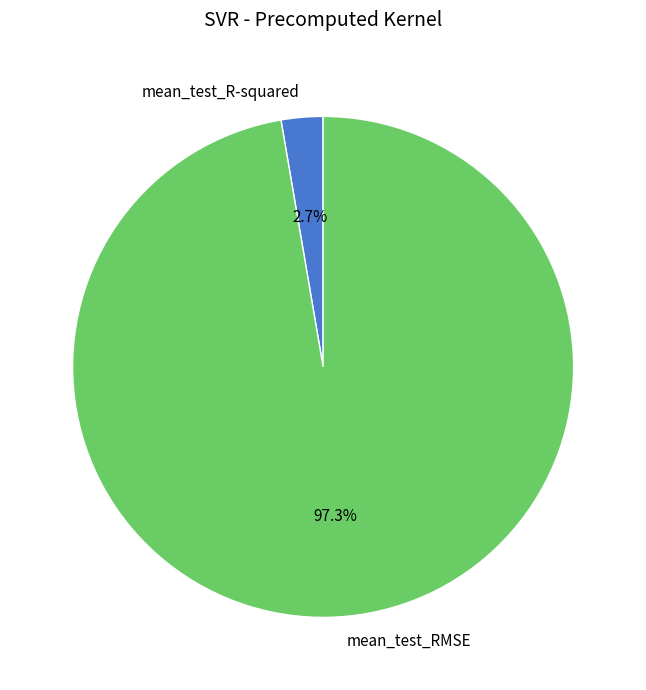

What is the largest slice in the pie chart?

mean_test_RMSE